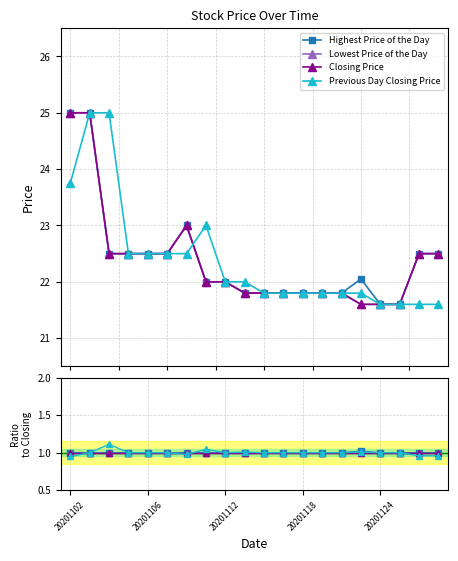

At how many categories does at least one series exceed 0?

20